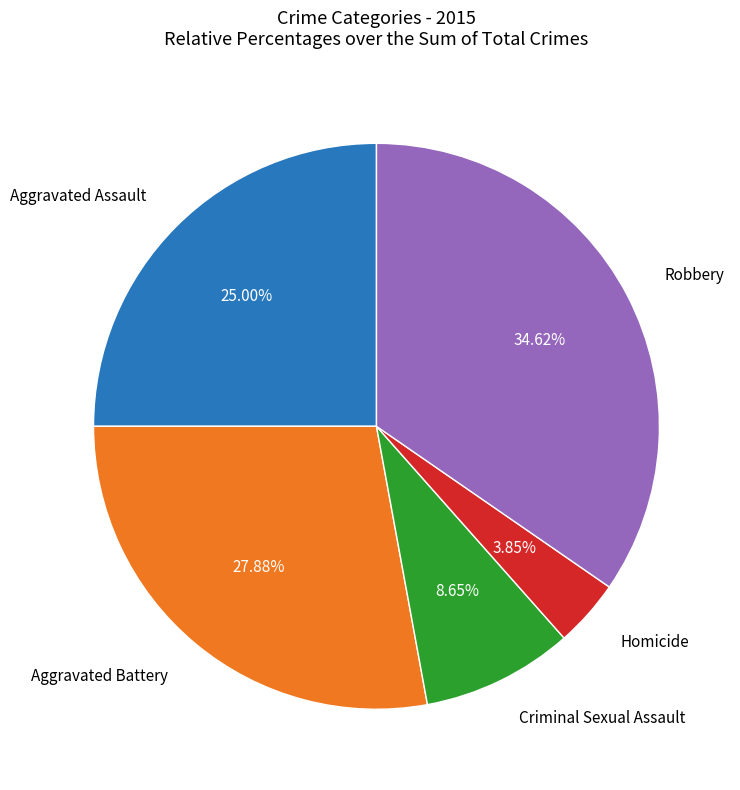

Is Aggravated Assault the majority of the pie?

No